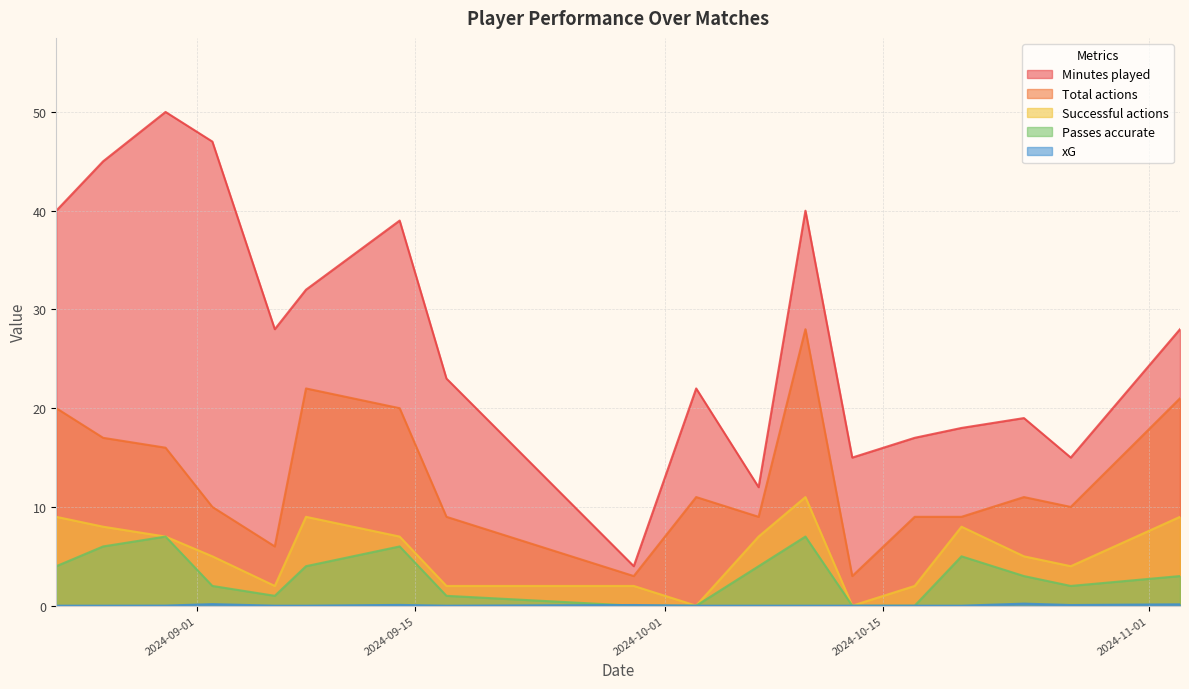

How many values in the Minutes played series exceed 28?

7